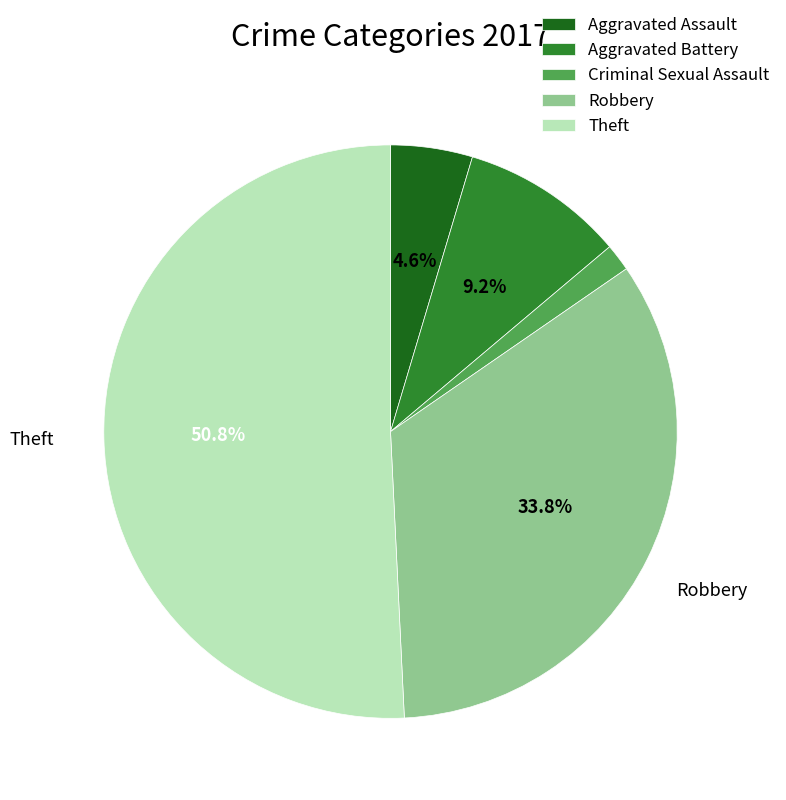

Rank the categories by value from highest to lowest.

Theft, Robbery, Aggravated Battery, Aggravated Assault, Criminal Sexual Assault